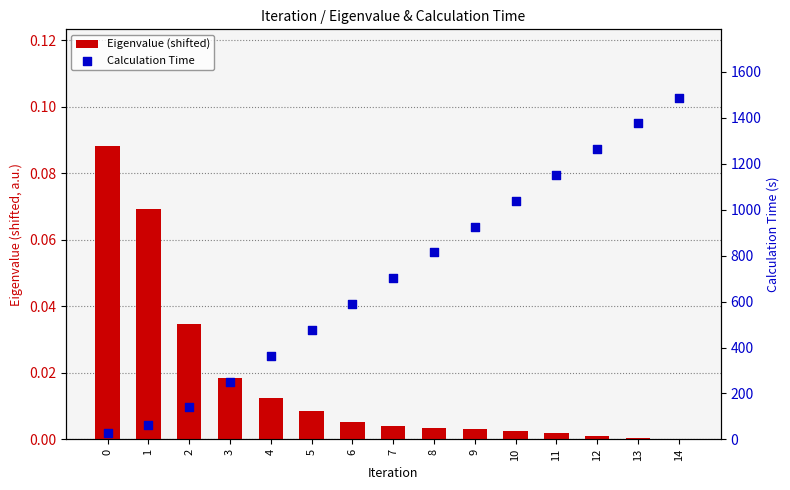

Which series contains the lowest Y value?

Eigenvalue (shifted)